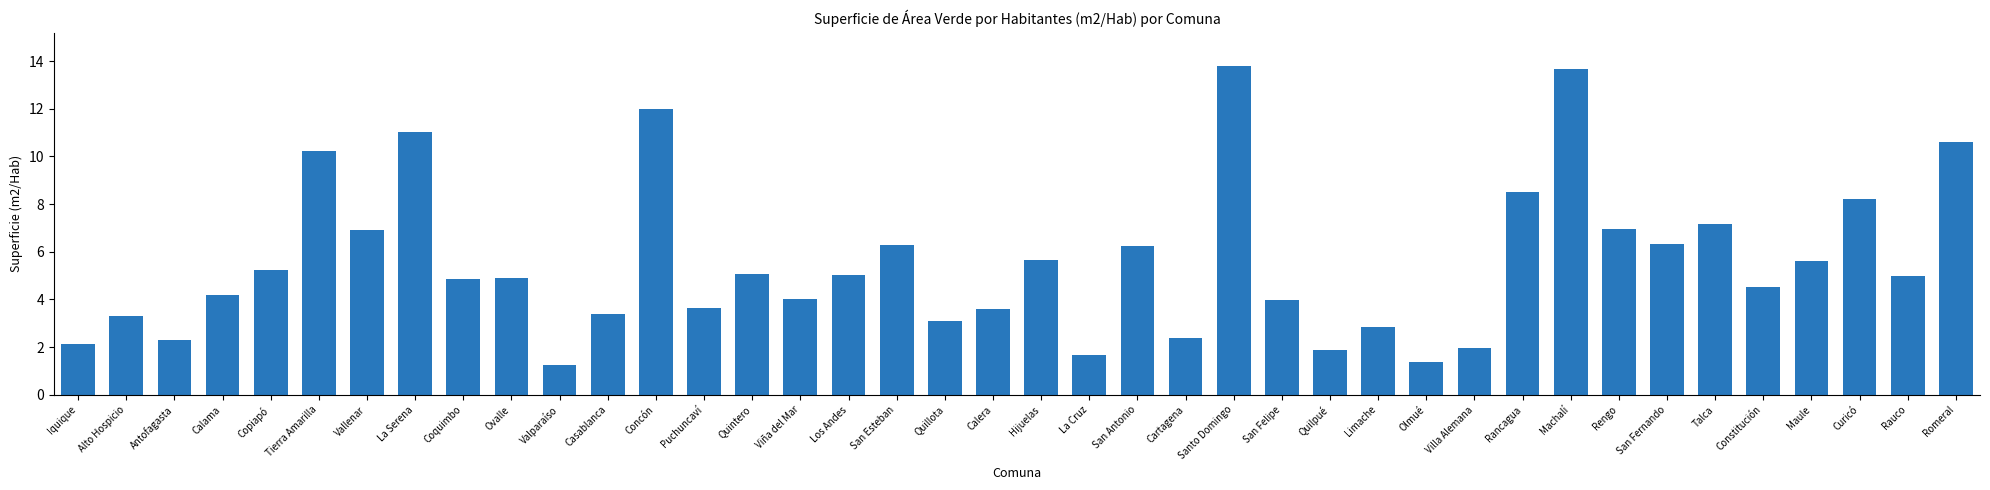

The chart shows a value of 2.2 at San Felipe. True or false?

False